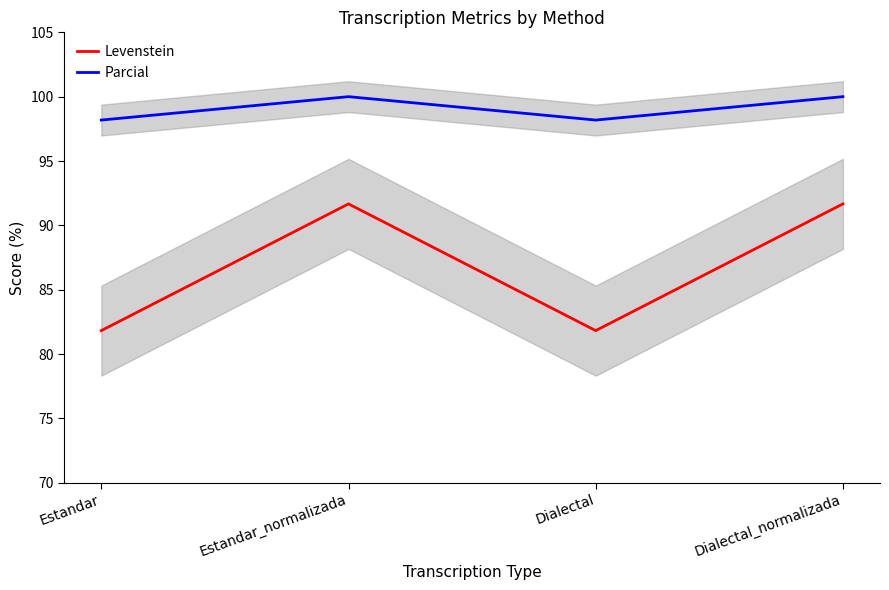

List the series in order of their peak value, highest first.

Parcial, Levenstein